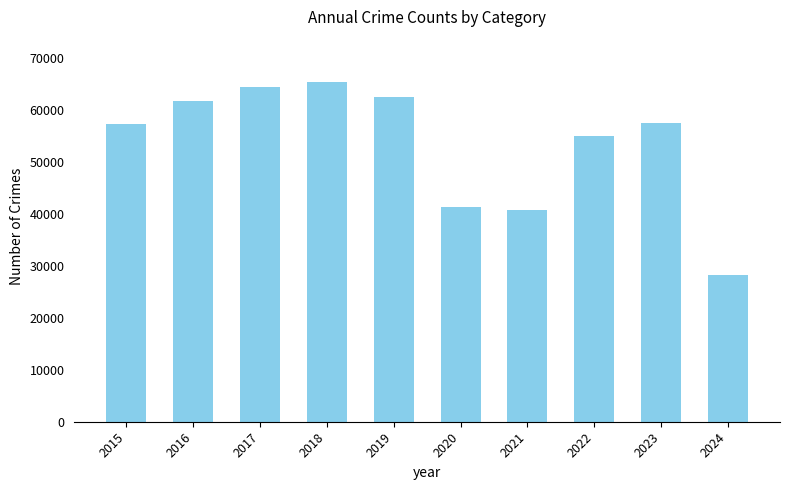

The chart shows a value of 54878 at 2022. True or false?

True